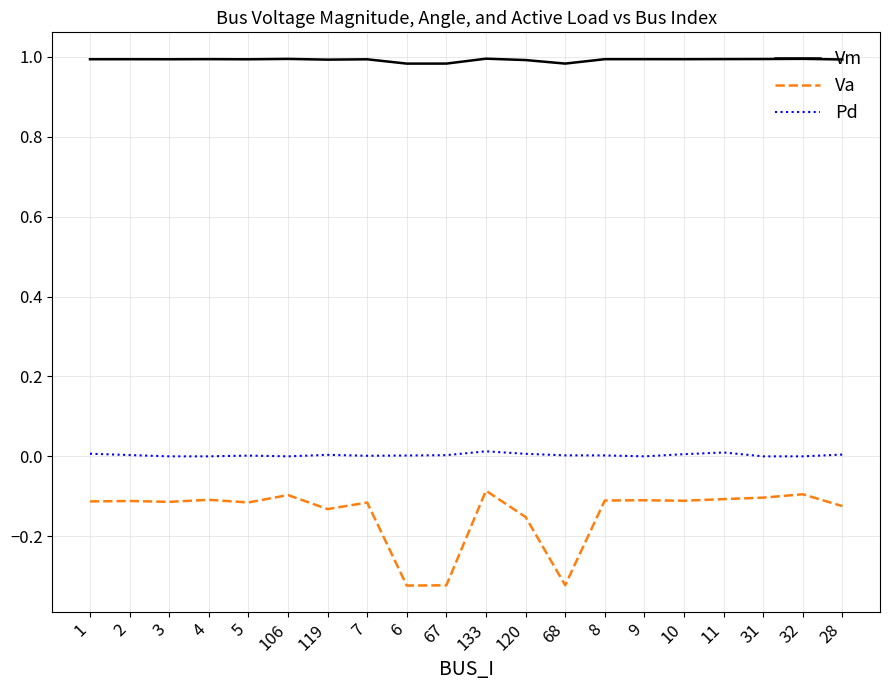

What is the total value across all series at 133?

0.9